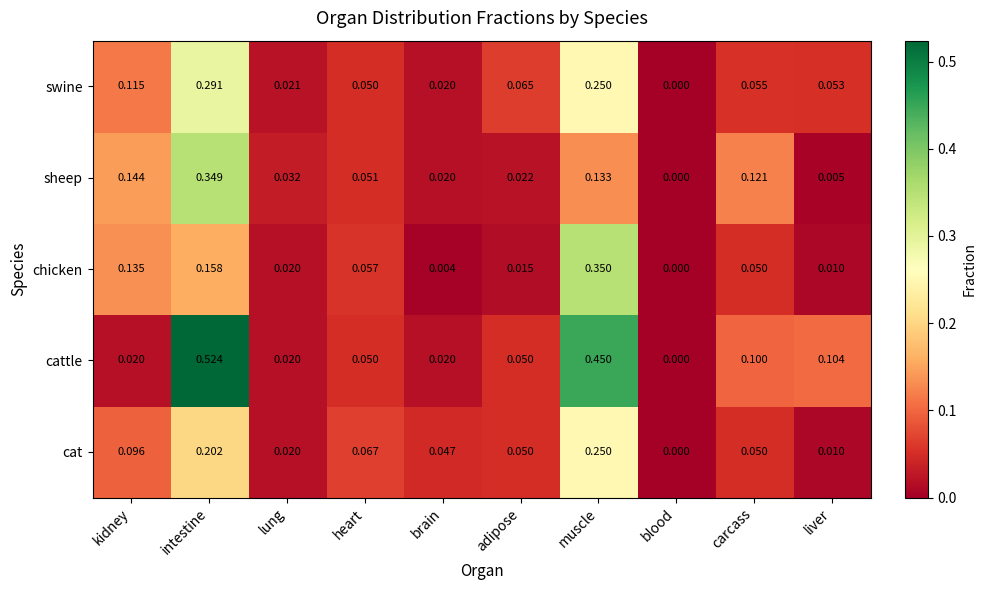

Which series has the largest range (max minus min)?

cattle